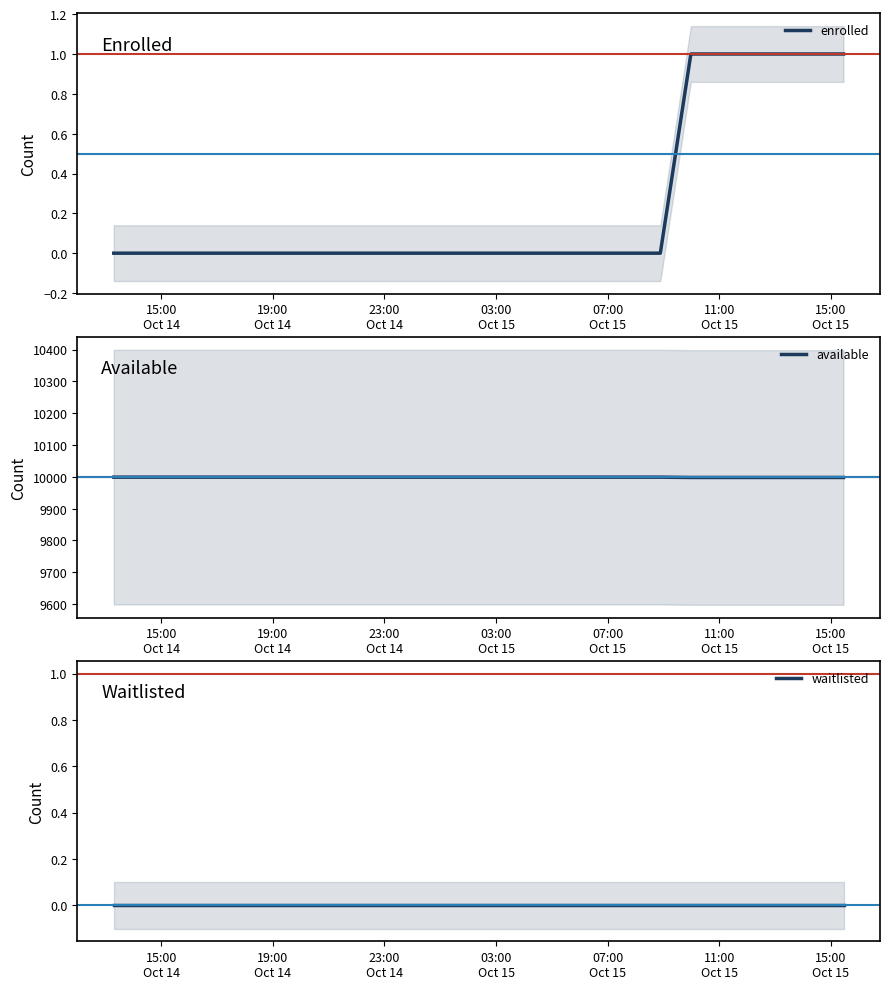

What is the highest value of the available series?

9999